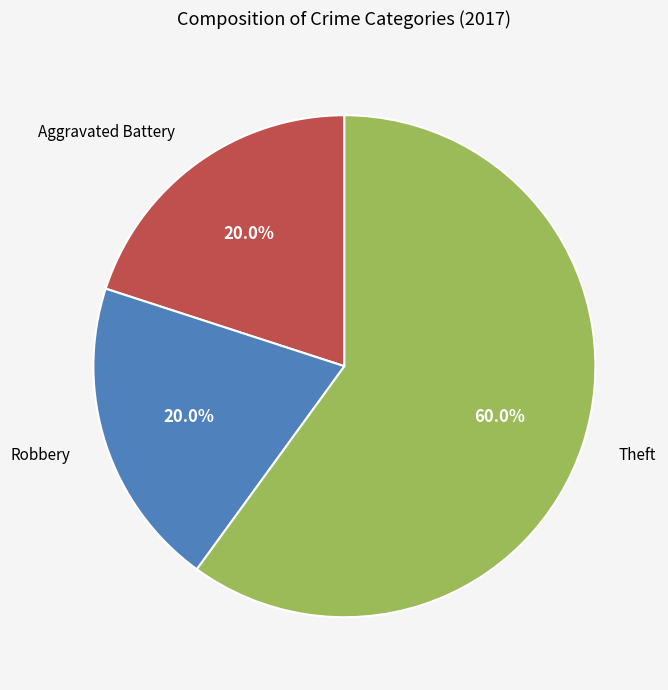

Is it true that Robbery is 20% of the pie?

True